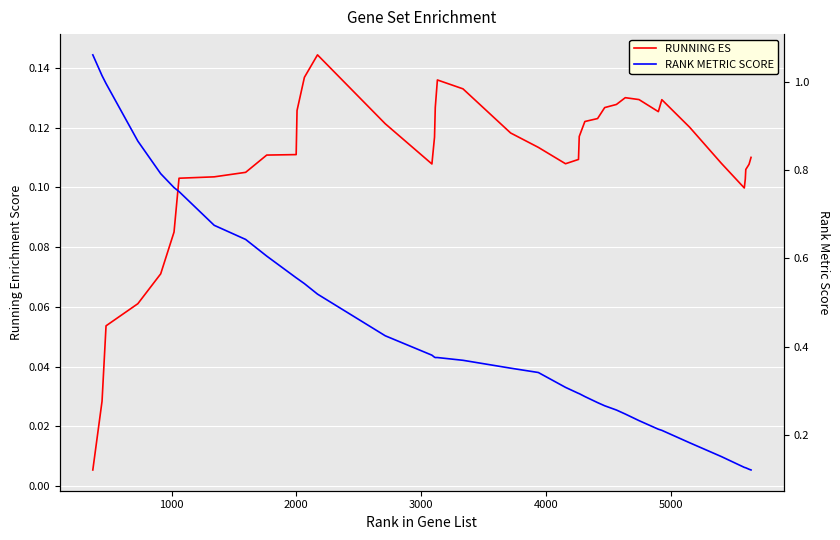

True or false: RANK METRIC SCORE has a value of 0.1 at 23.

False